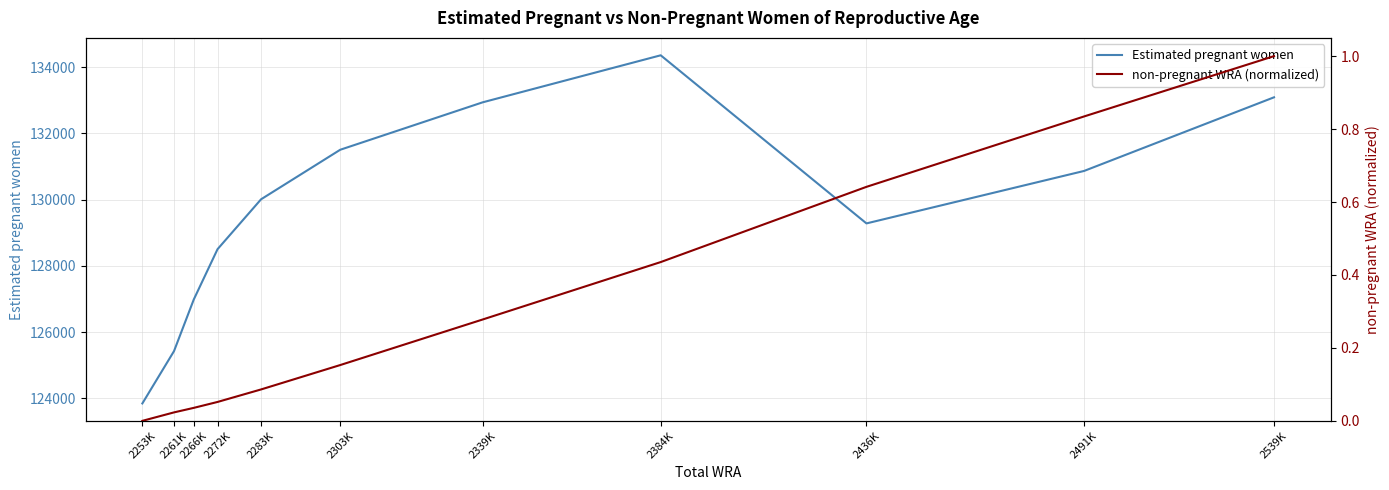

True or false: Estimated pregnant women and non-pregnant WRA (normalized) intersect in this chart.

False